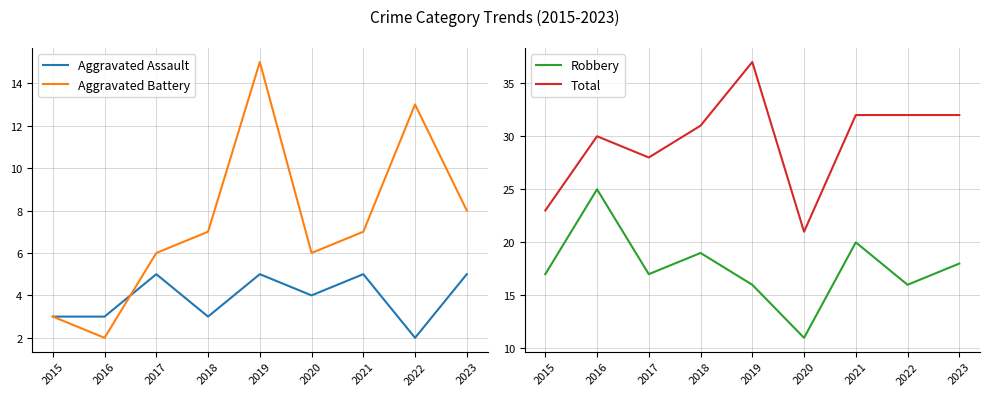

How many values in the Aggravated Assault series exceed 4?

4